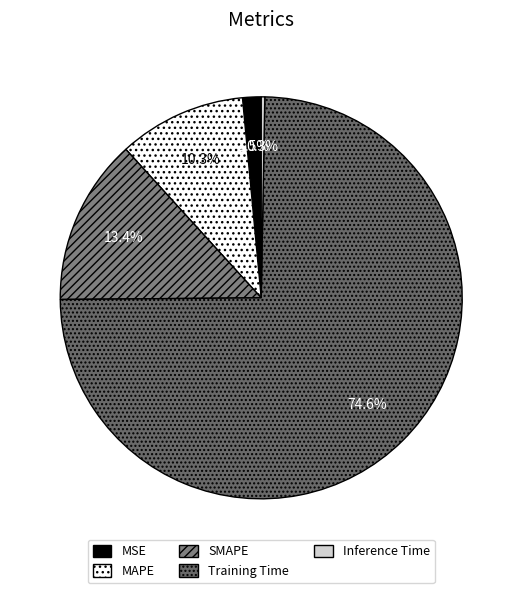

What is the smallest slice in the pie chart?

Inference Time